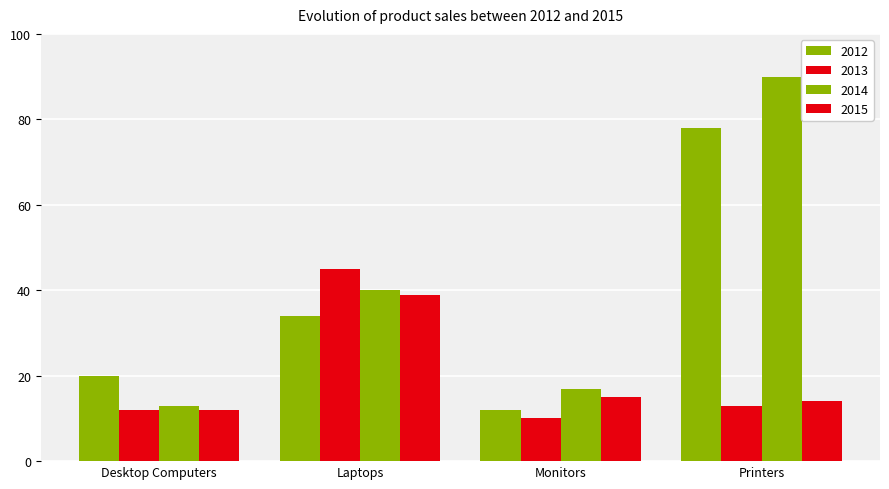

Which category has the lowest value across all series?

Monitors